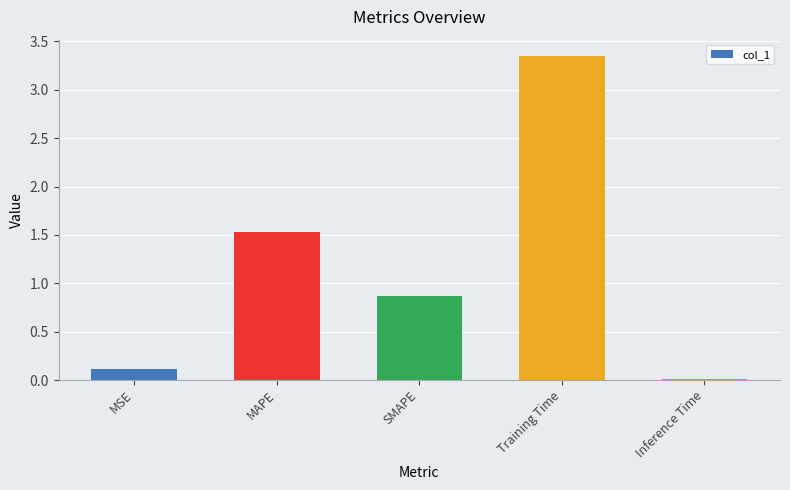

At which category does the chart reach its peak across all series?

Training Time